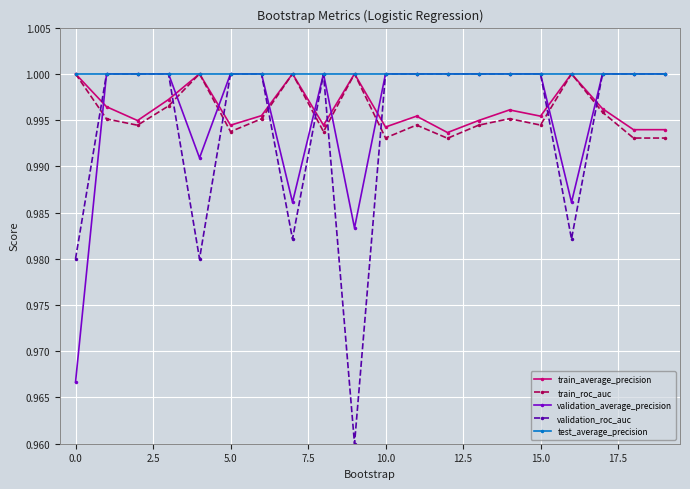

Which series has the largest total across all categories?

test_average_precision